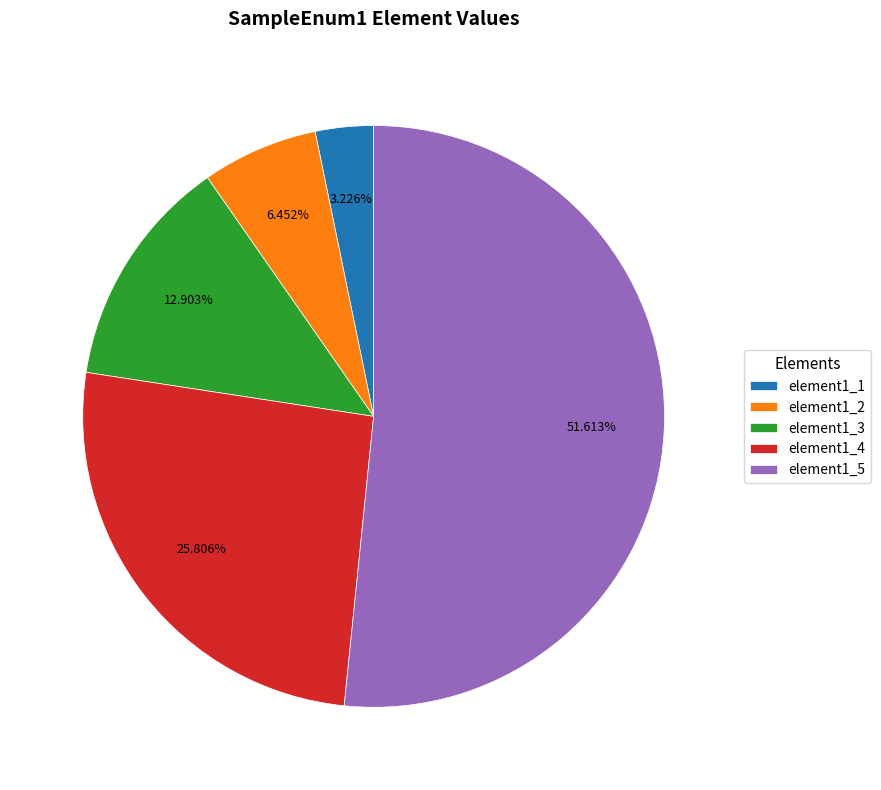

What percentage is NOT represented by element1_3?

87.1%